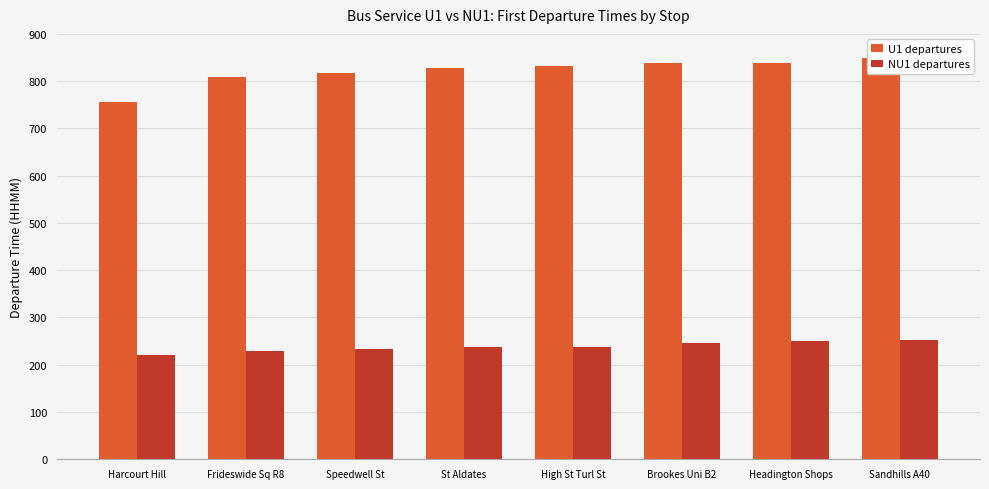

Where is U1 departures nearest to the value 801?

Frideswide Sq R8